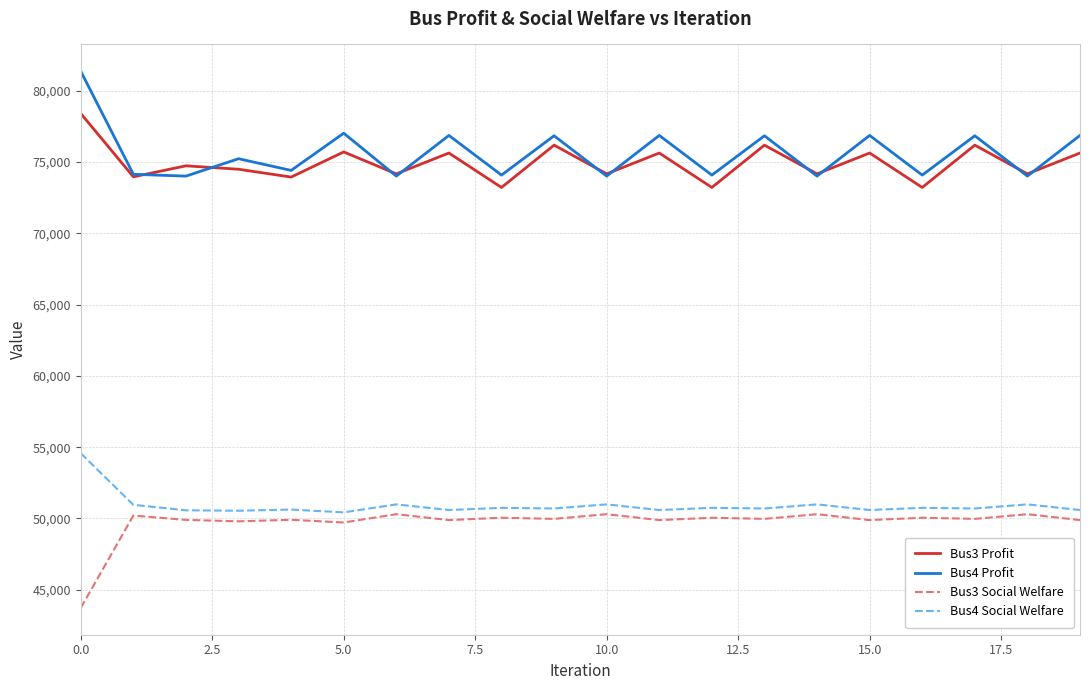

Which series has the largest range (max minus min)?

Bus4 Profit